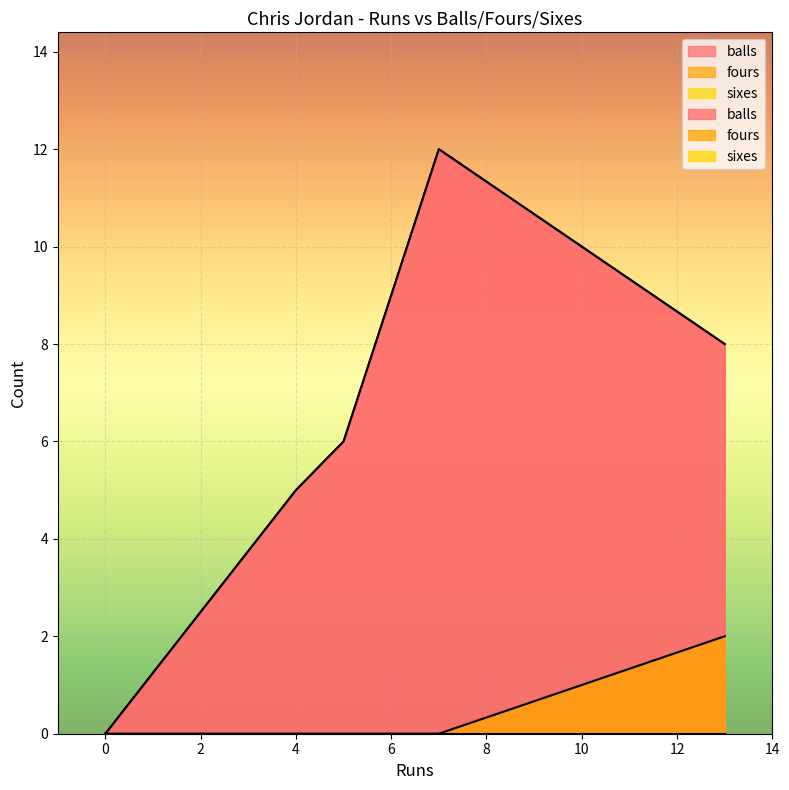

Which series has the widest spread of values?

balls